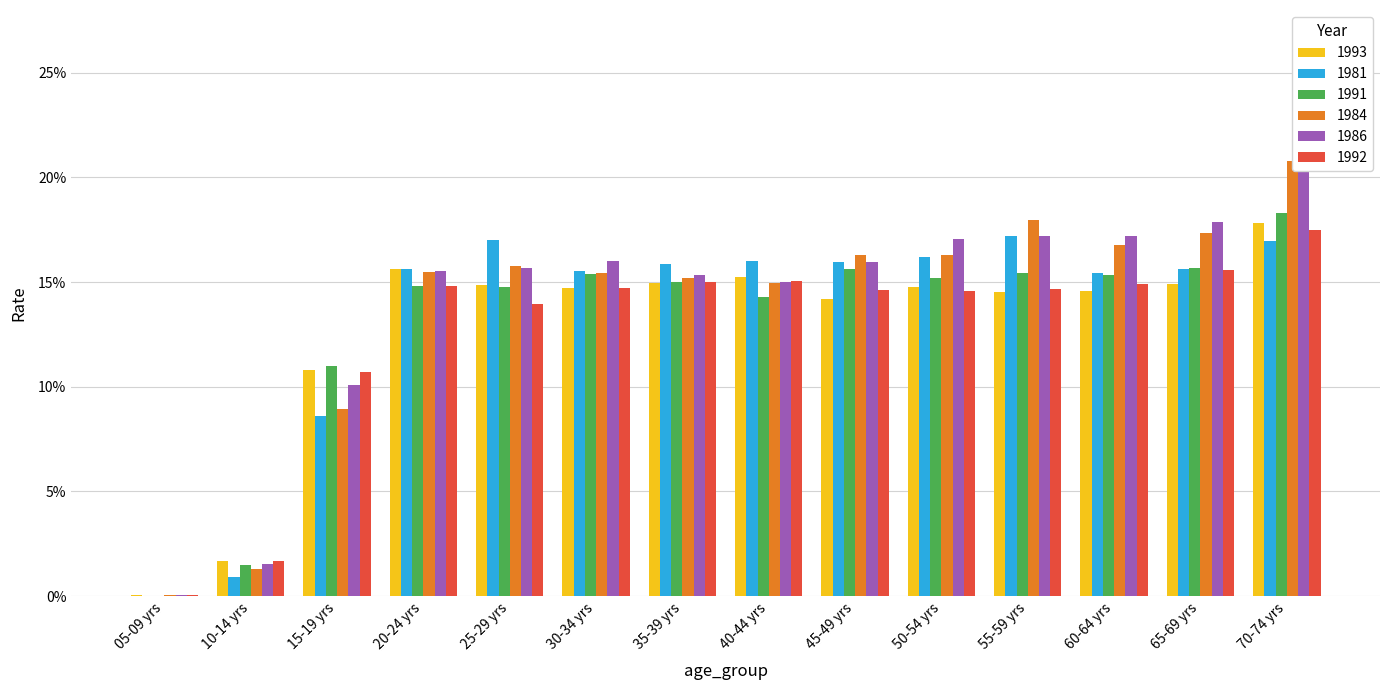

Which category has the lowest value in the 1981 series?

05-09 yrs